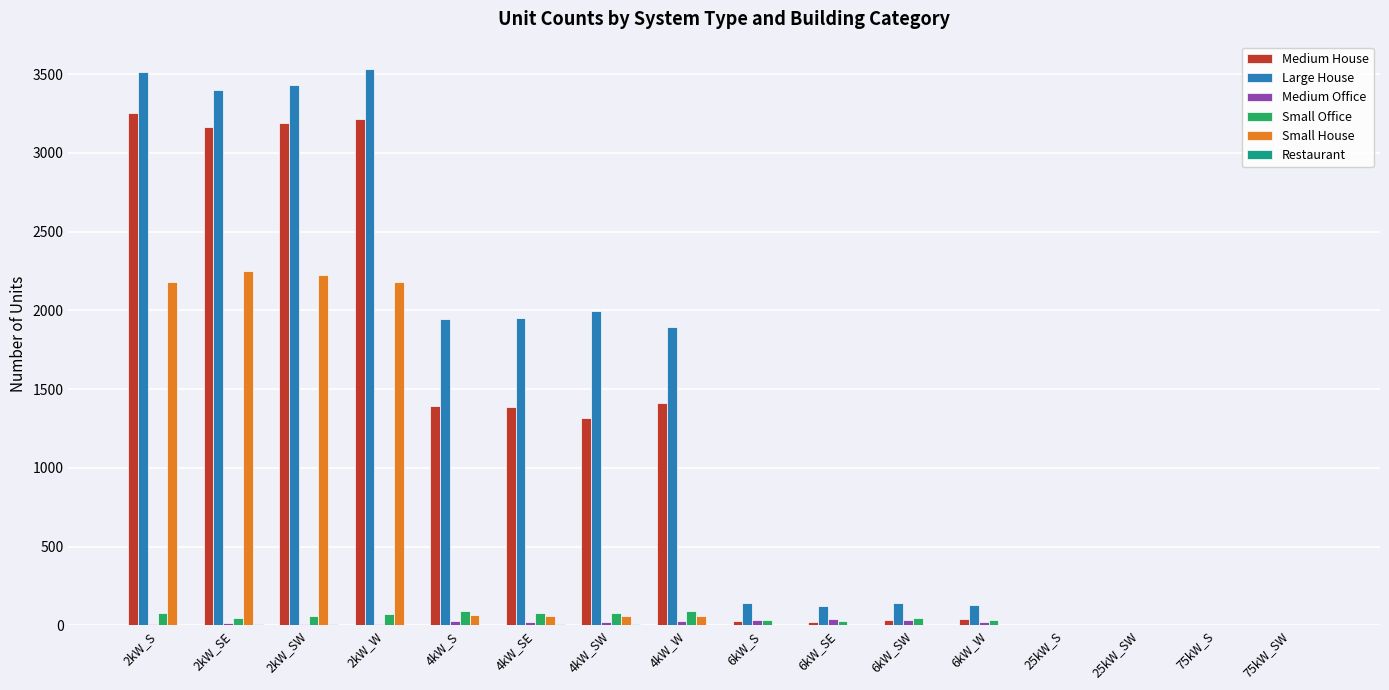

What is the difference between the Small House values at 6kW_SW and 4kW_SE?

57